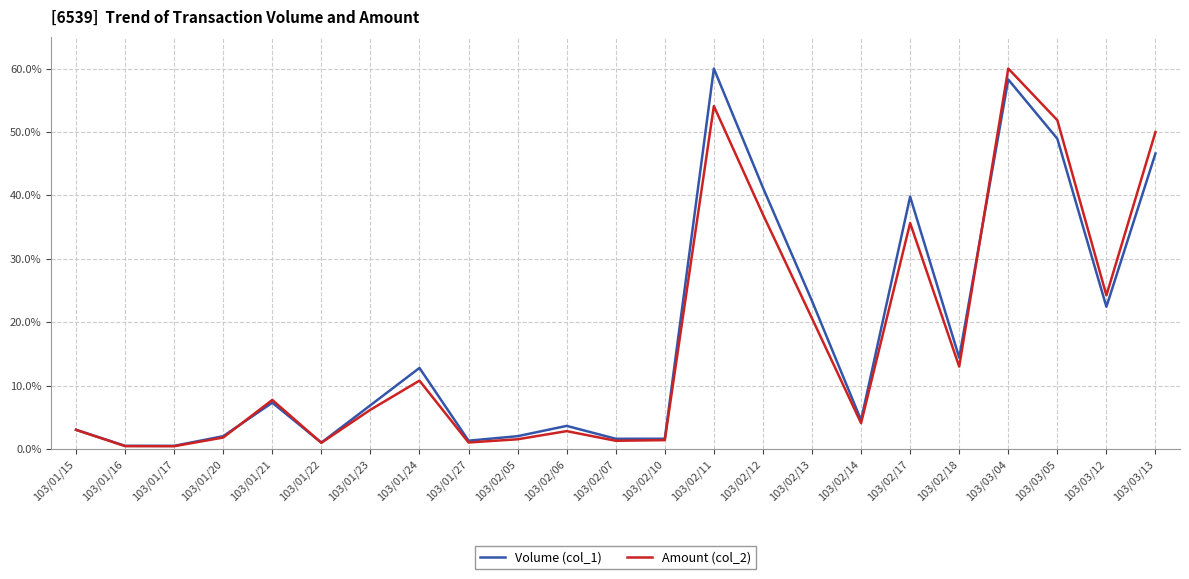

True or false: Volume (col_1) and Amount (col_2) cross at least once.

True